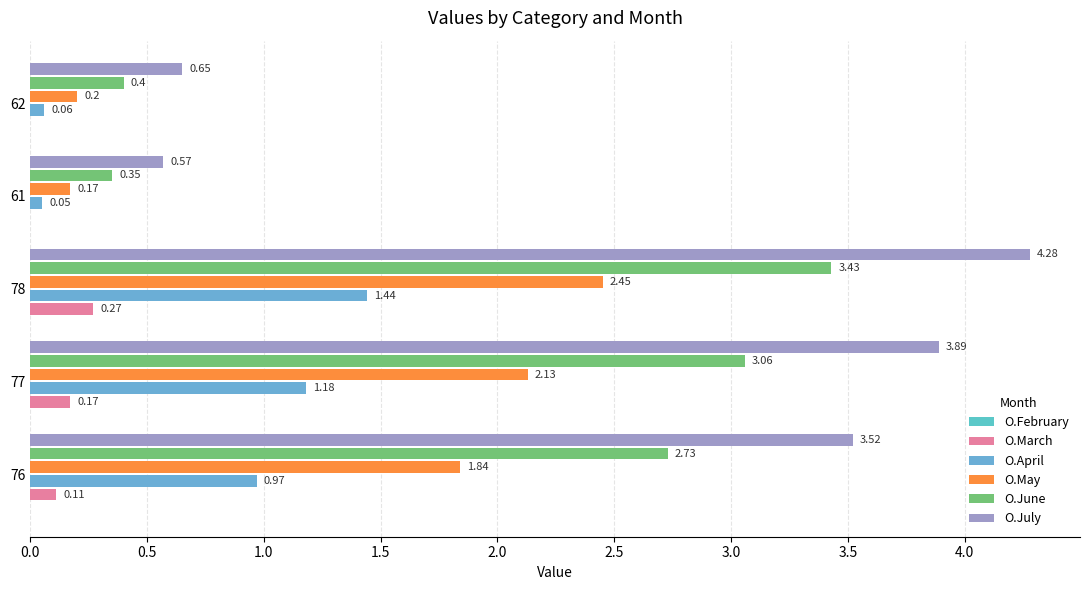

What is the value of the O.May bar at the 2nd from the left?

2.1